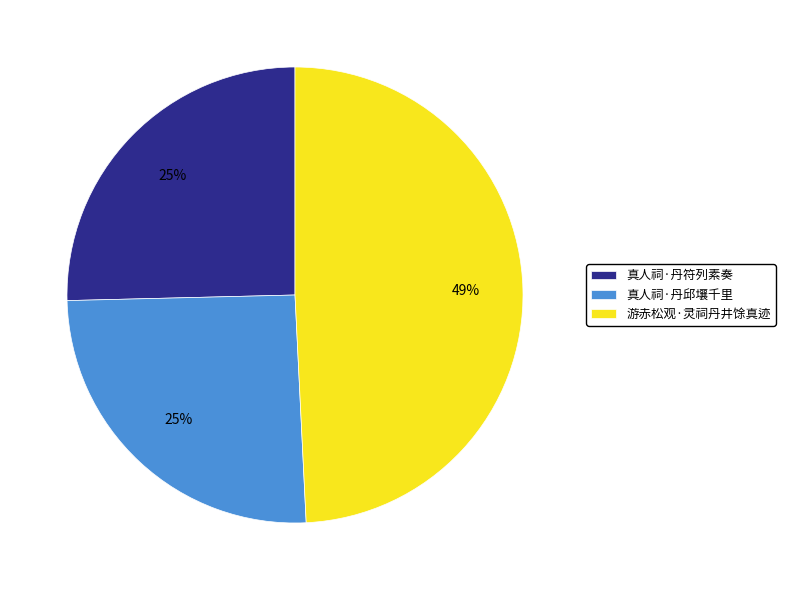

Is the sum of 真人祠·丹符列素奏 and 真人祠·丹邱壤千里 greater than half?

Yes